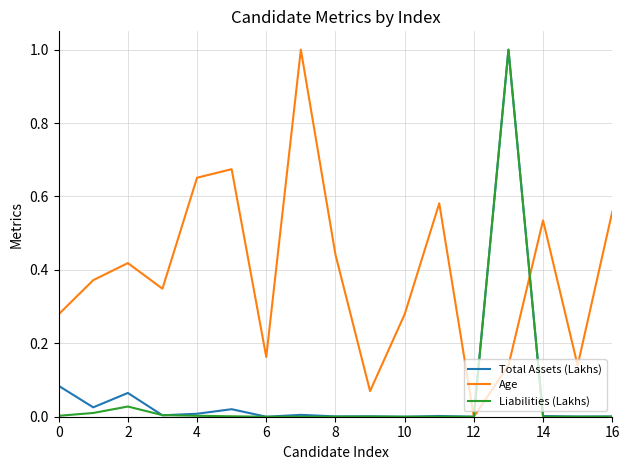

Which series has the largest total across all categories?

Age